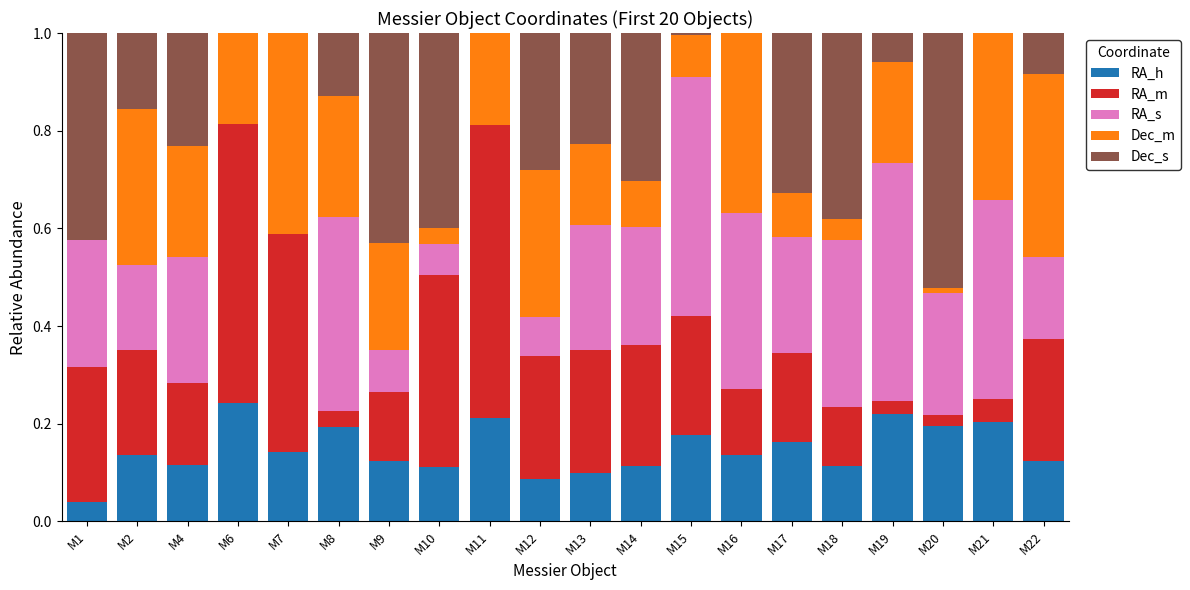

What is the total value across all series at M7?

1.0